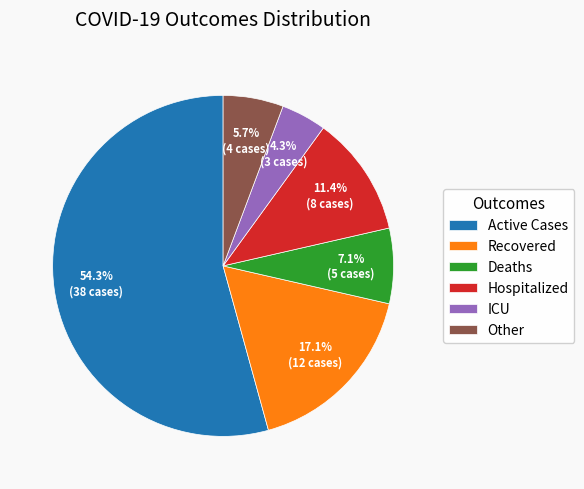

Which slice is the smallest?

ICU